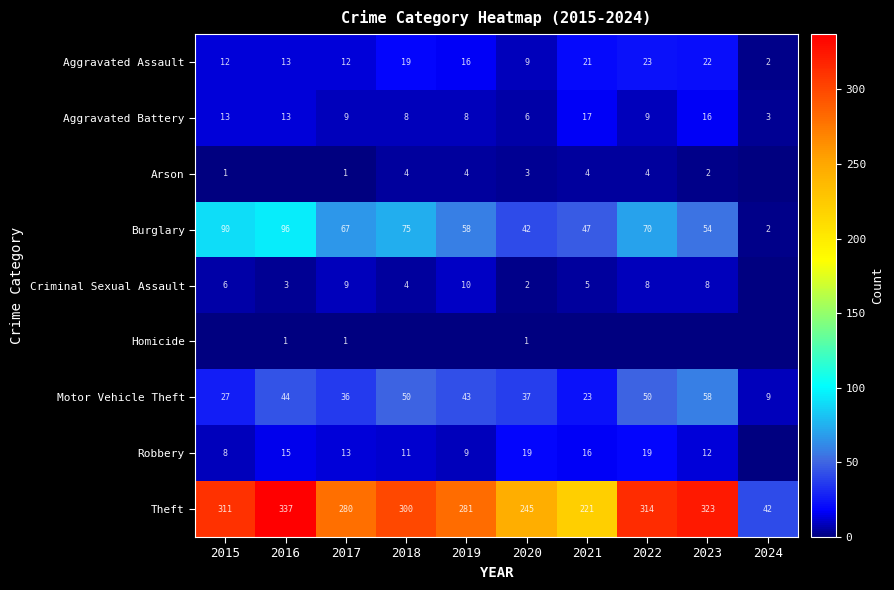

Is it true that Aggravated Battery equals 14 at 2019?

False